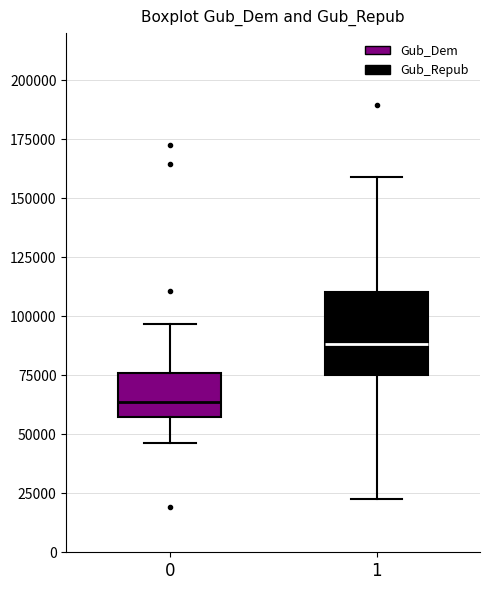

Reading left to right, transcribe this box plot: for each box, give where its median line is, the range the box spans, and where its two whiskers end, as read against the y-axis. The values are not printed on the chart, so give them approximately, as read against the axis.

0: median 65000, box 55000 to 75000, whiskers 45000 to 95000
1: median 90000, box 75000 to 110000, whiskers 25000 to 160000